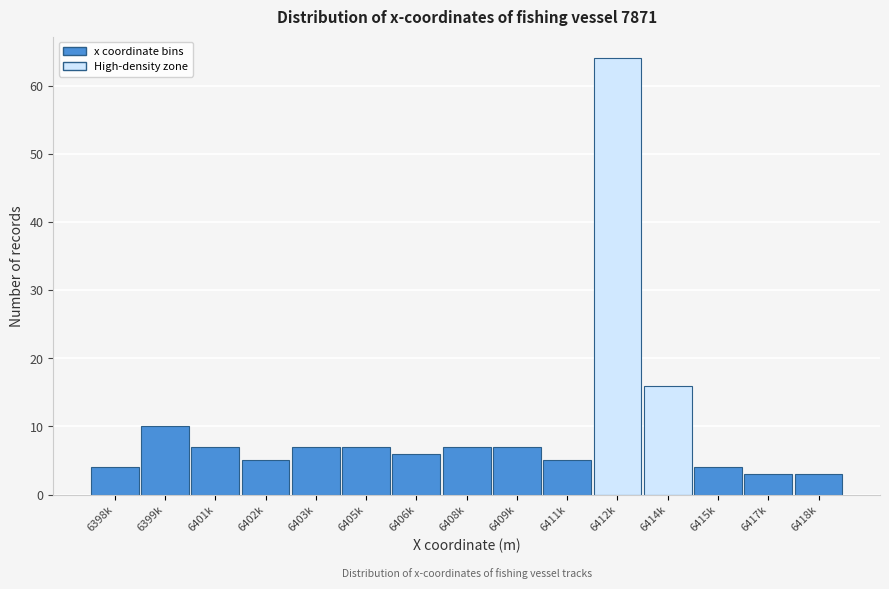

Reading left to right, what are all the values shown in this chart?

4	10	7	5	7	7	6	7	7	5	64	16	4	3	3